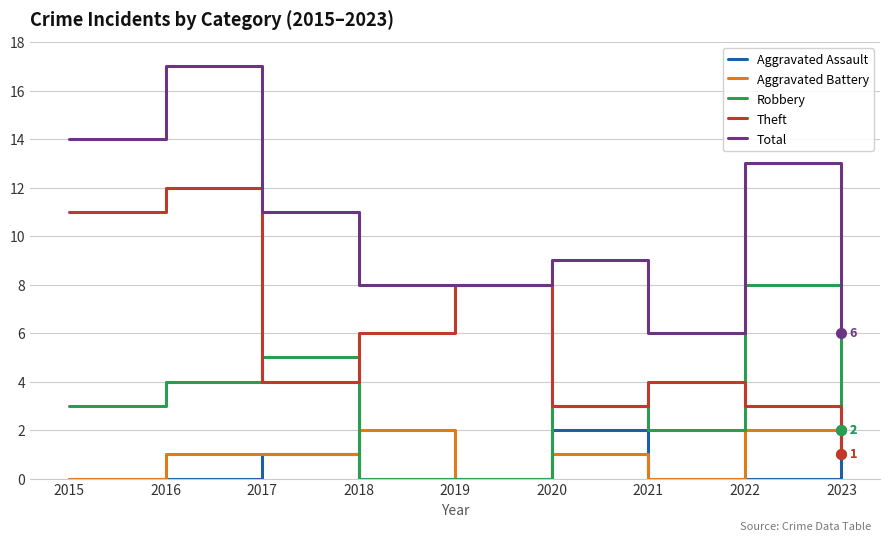

What is the difference between the highest and lowest values at 2015?

14